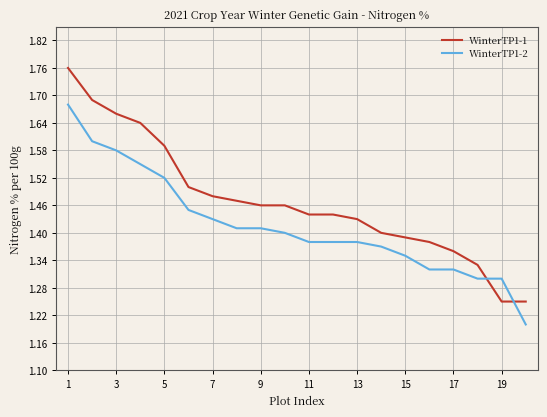

Which series has the widest spread of values?

WinterTP1-1